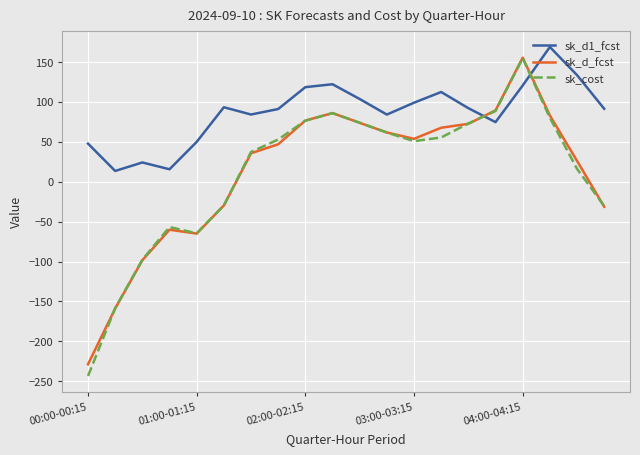

How many intersections are there between sk_d1_fcst and sk_d_fcst?

2